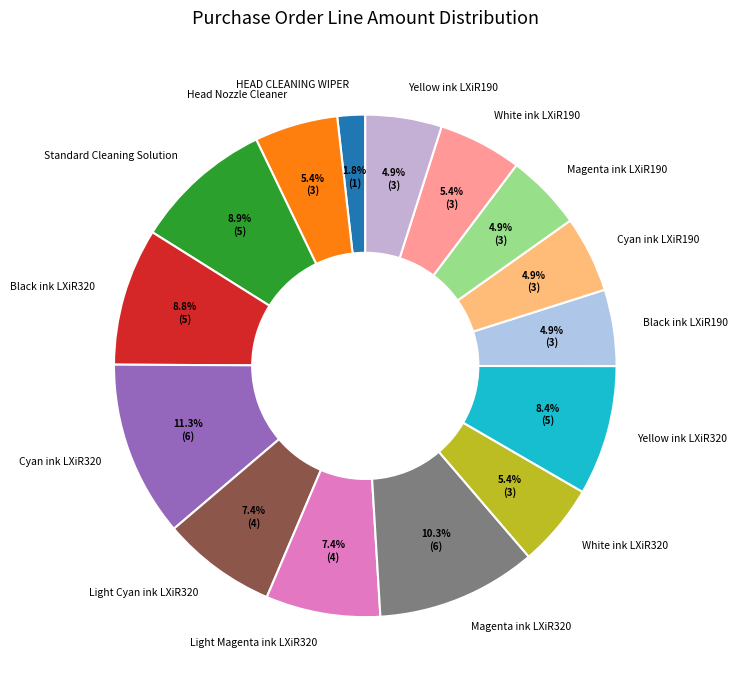

To the nearest percent, what portion does Black ink LXiR190 represent?

5%